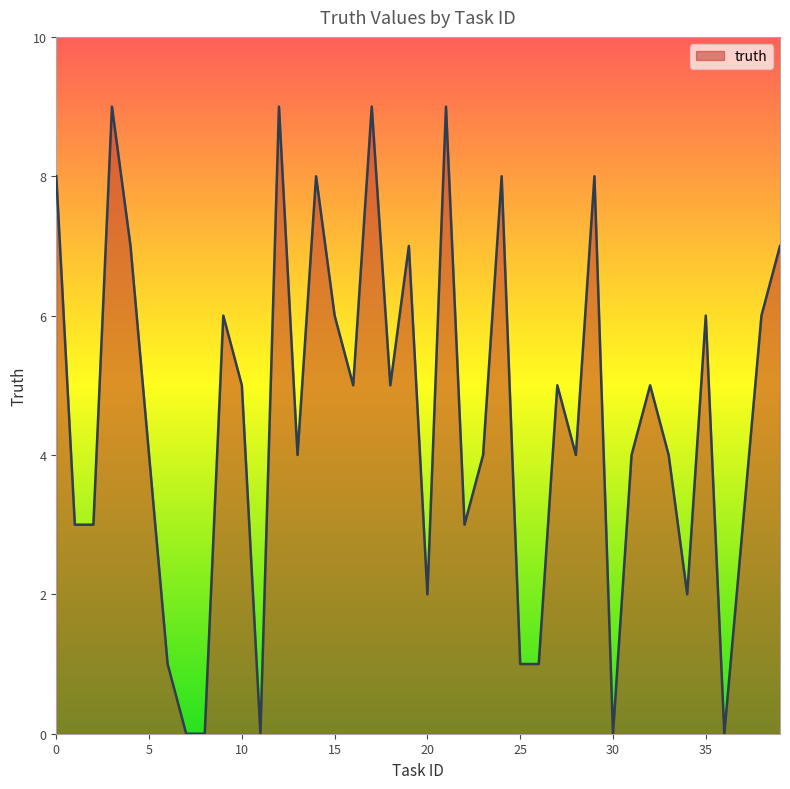

What is the maximum value shown in the chart?

9